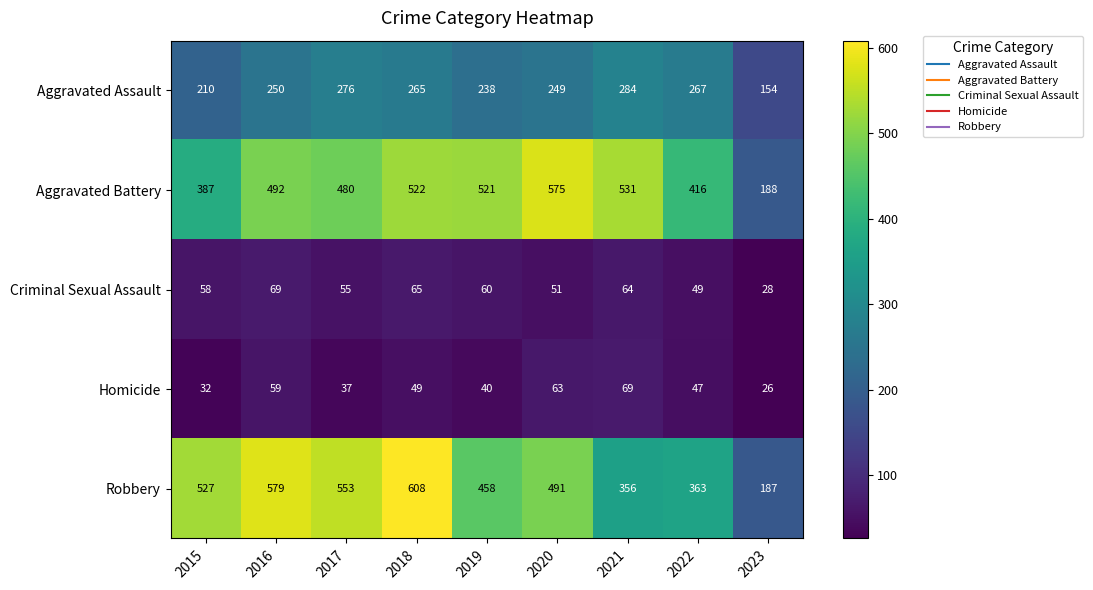

What is the average value of the Criminal Sexual Assault series?

55